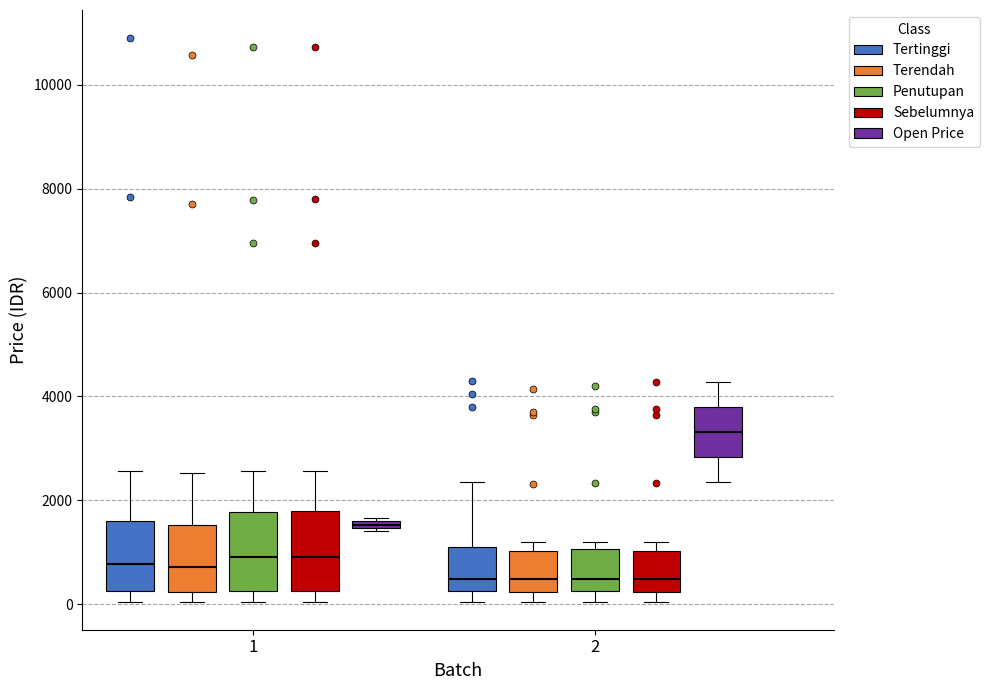

Where is the lower edge of the box for 1 (Terendah) on the y-axis? The values are not printed on the chart, so give them approximately, as read against the axis.

200